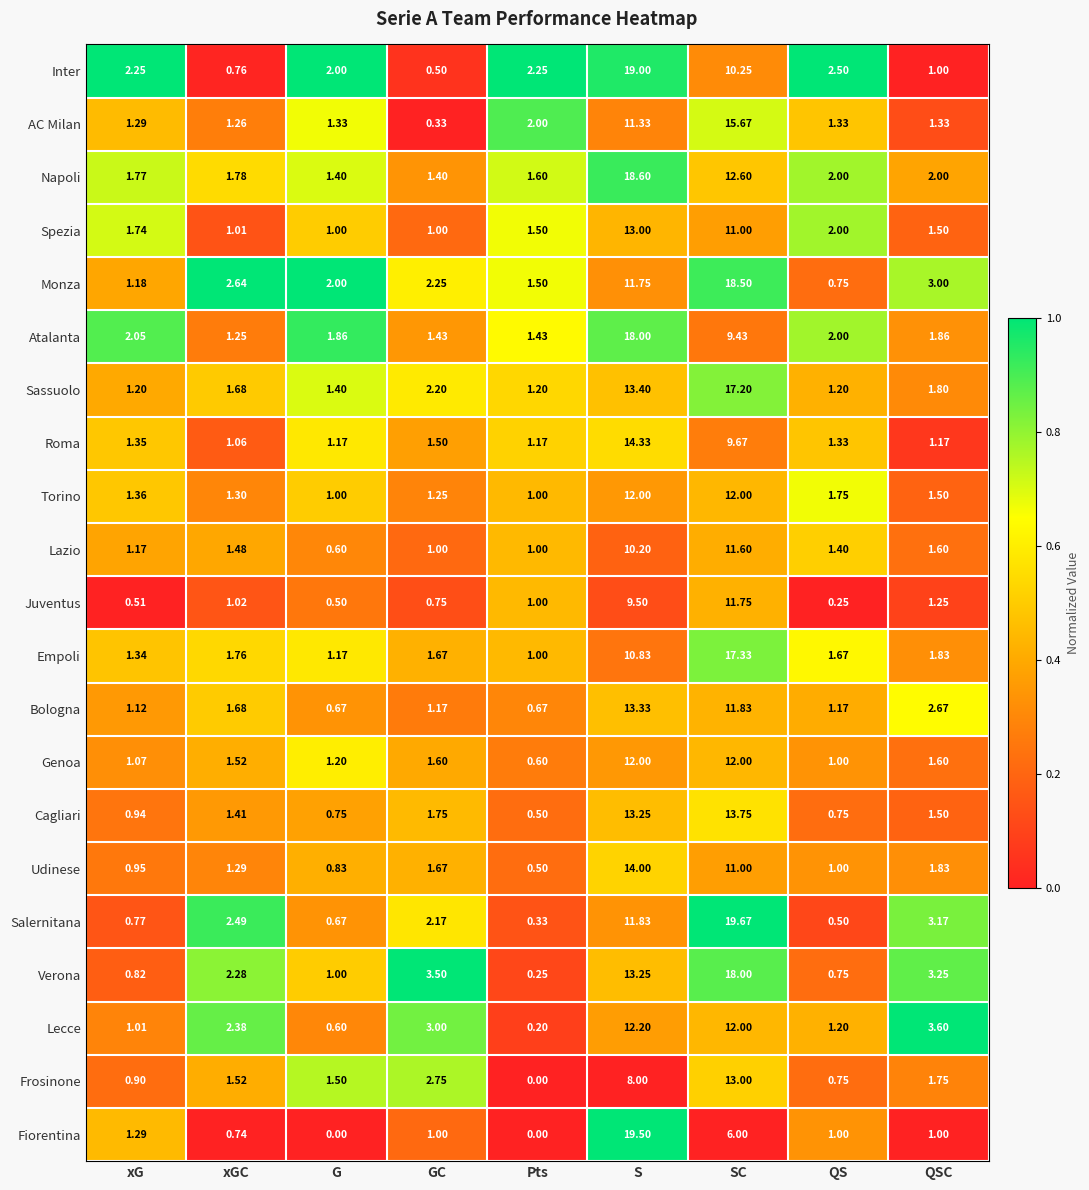

Between G and QS, which series saw the biggest shift?

Monza